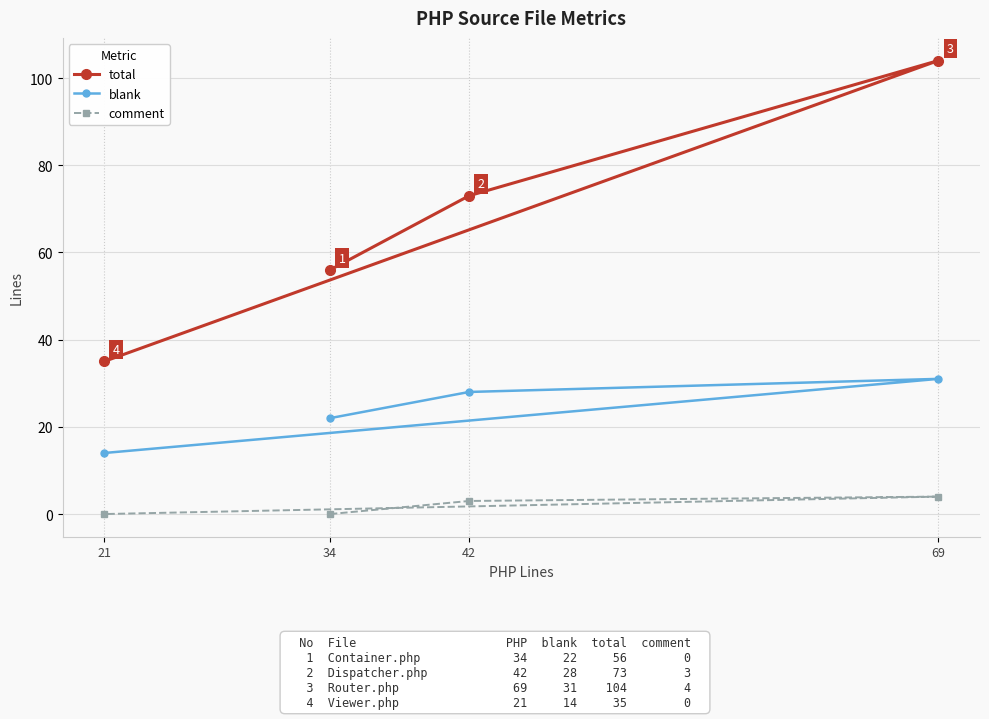

What is the highest value of the blank series?

31